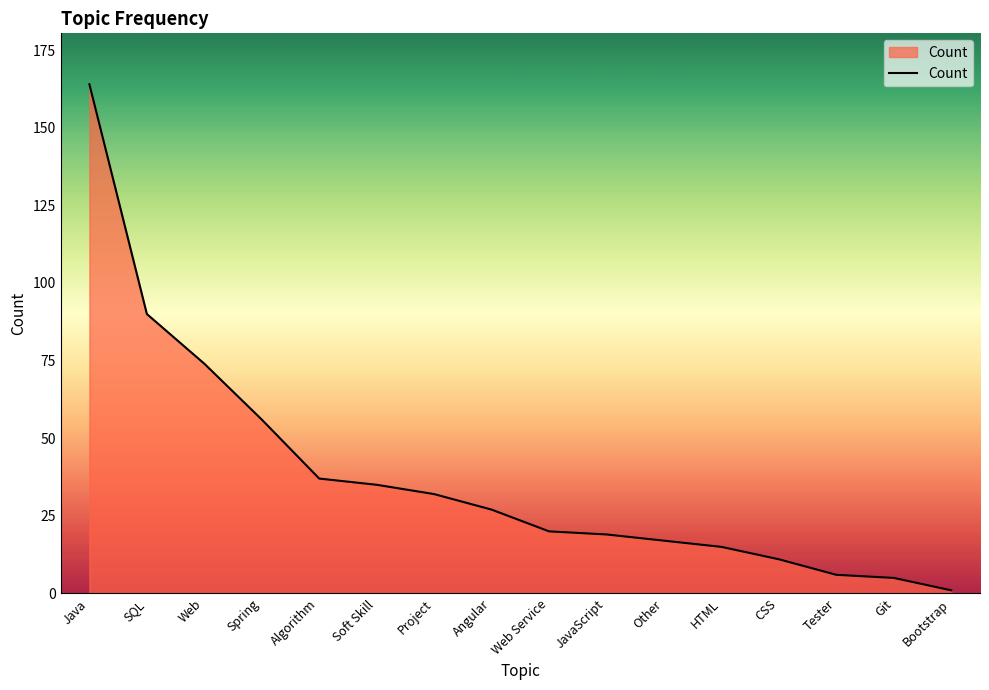

The chart shows a value of 18 at Web. True or false?

False